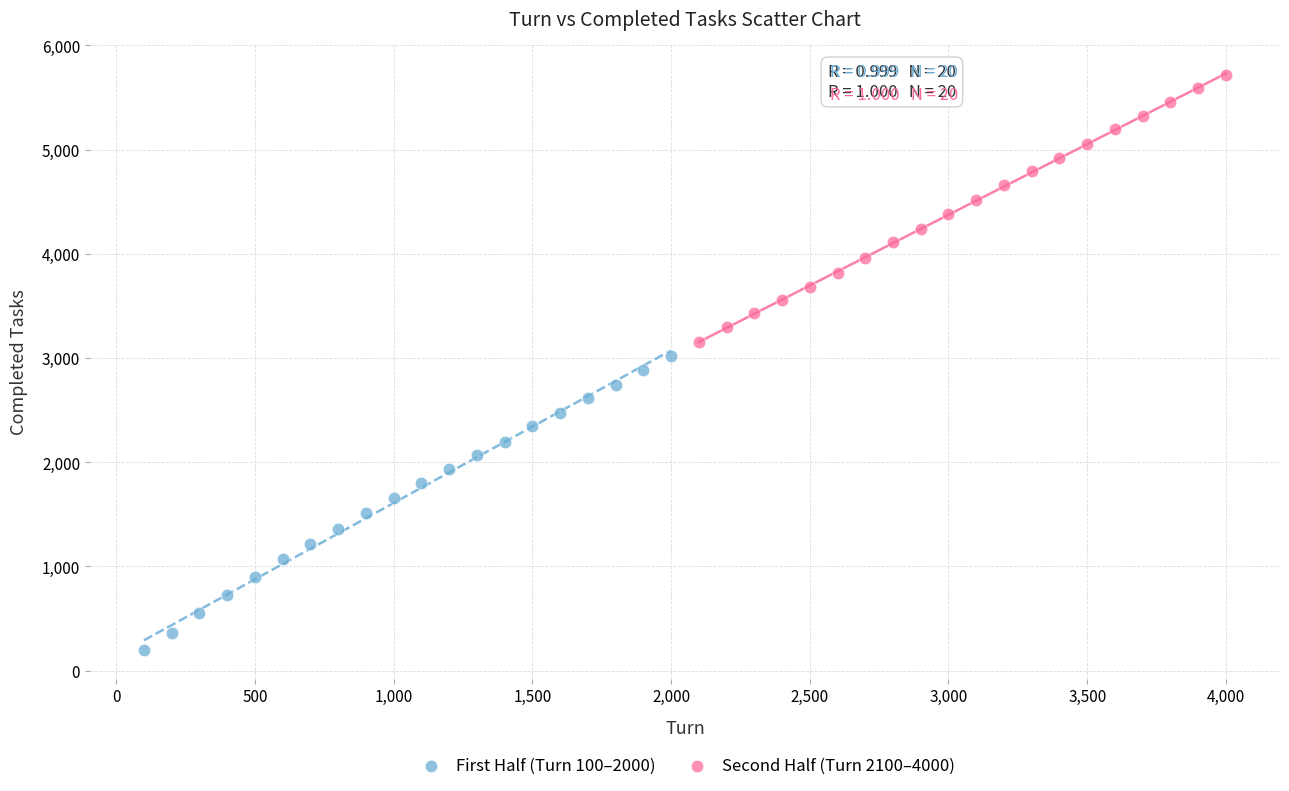

Which series contains the lowest Y value?

First Half (Turn 100–2000)